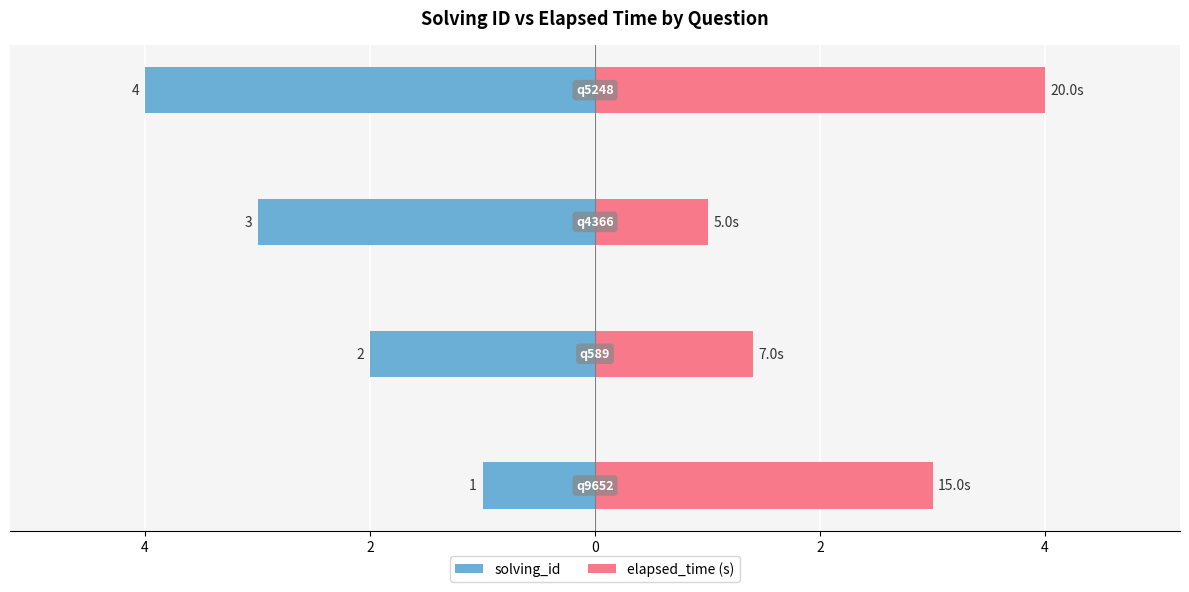

Reading left to right, transcribe all the data shown in this chart.

solving_id: 4=-1.0	2=-2.0	0=-3.0	2=-4.0
elapsed_time (s): 4=3.0	2=1.4	0=1.0	2=4.0